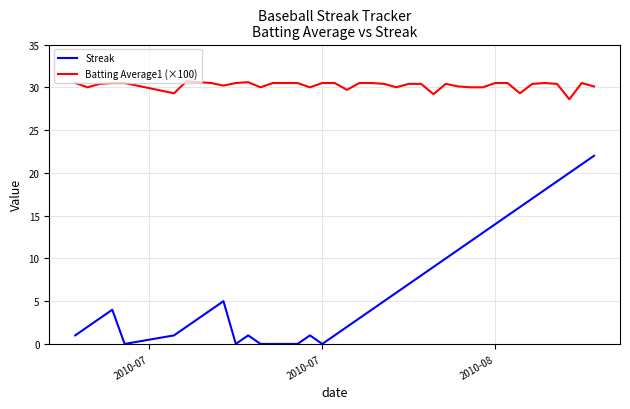

List the series in order of their overall mean, lowest first.

Streak, Batting Average1 (×100)